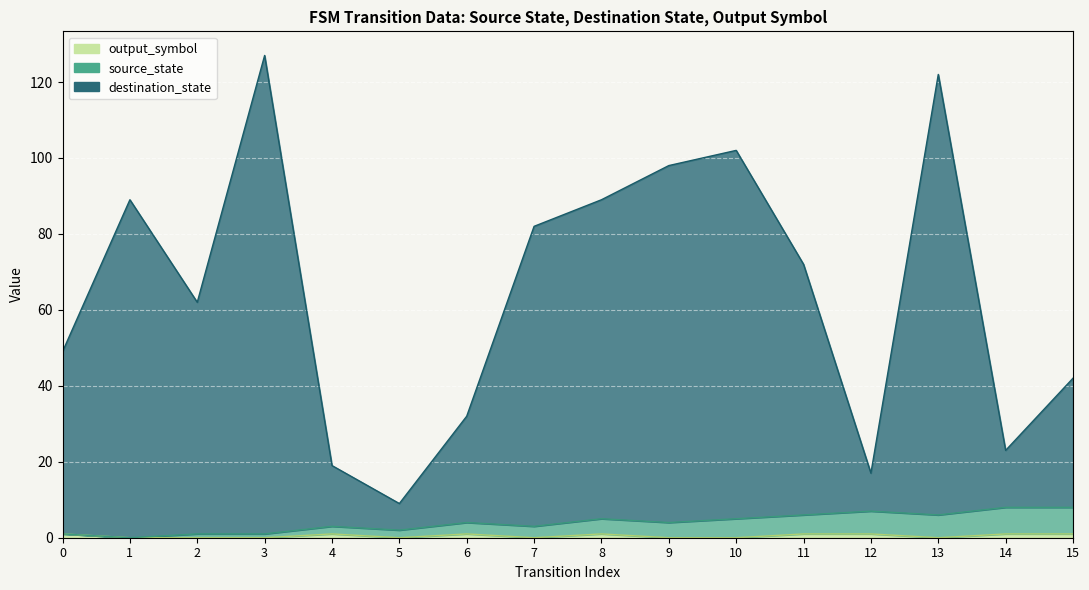

List the series in order of their peak value, lowest first.

output_symbol, source_state, destination_state